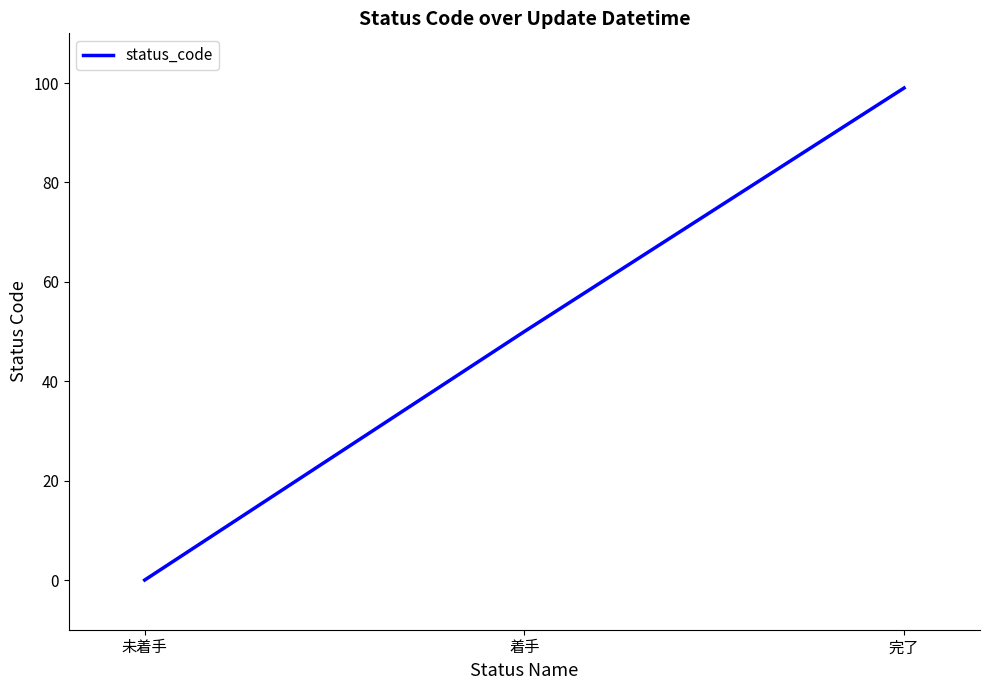

What is the sum of all values?

149